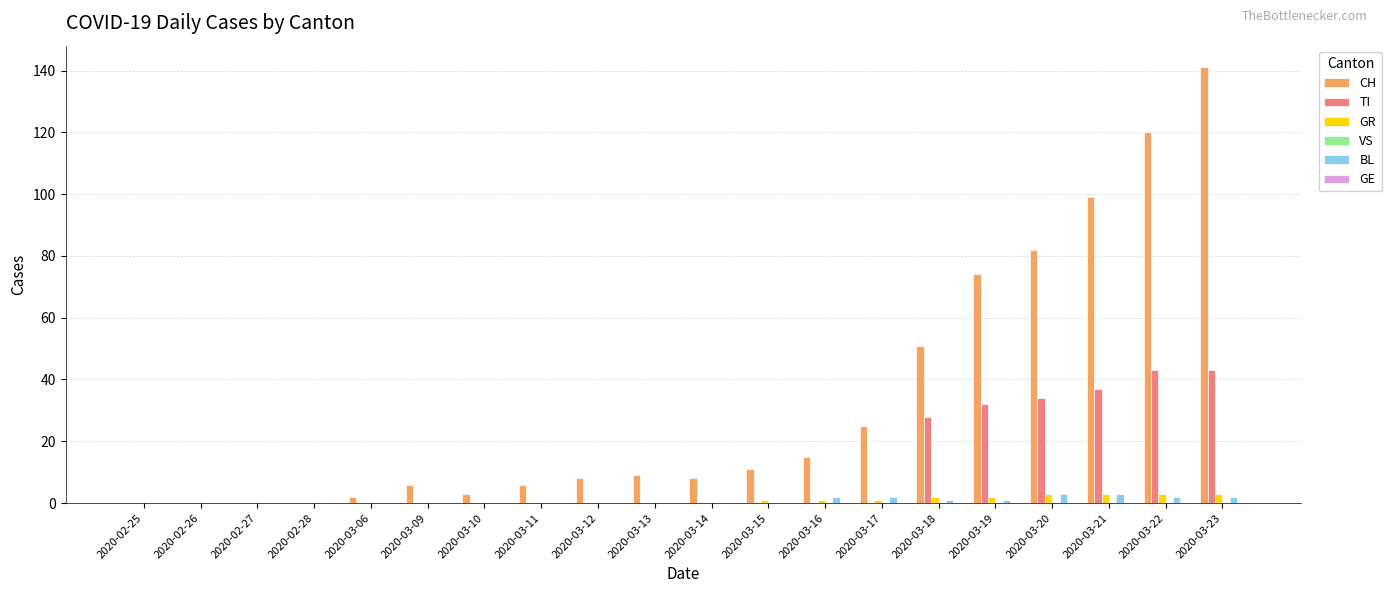

Which series has the widest spread of values?

CH